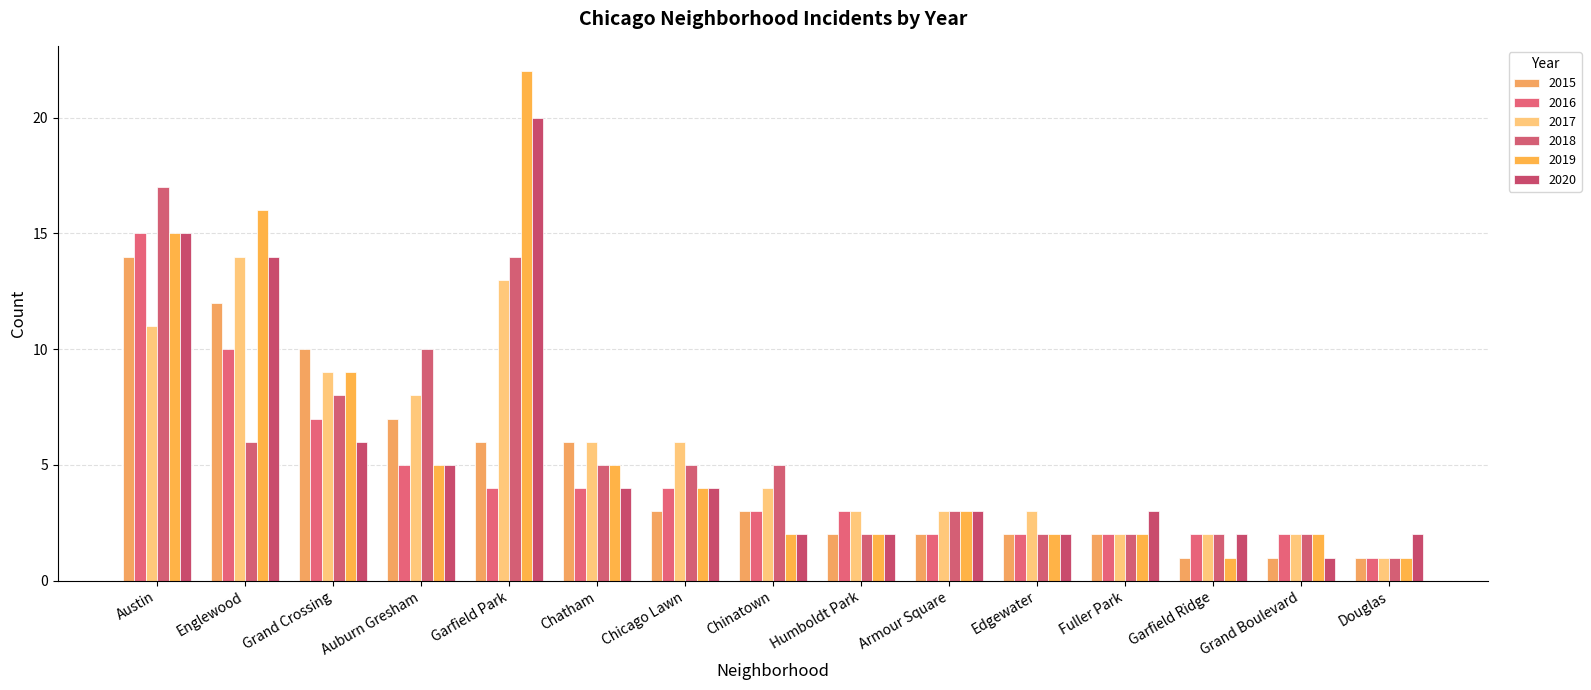

The 2020 series shows 20 at Garfield Park. True or false?

True